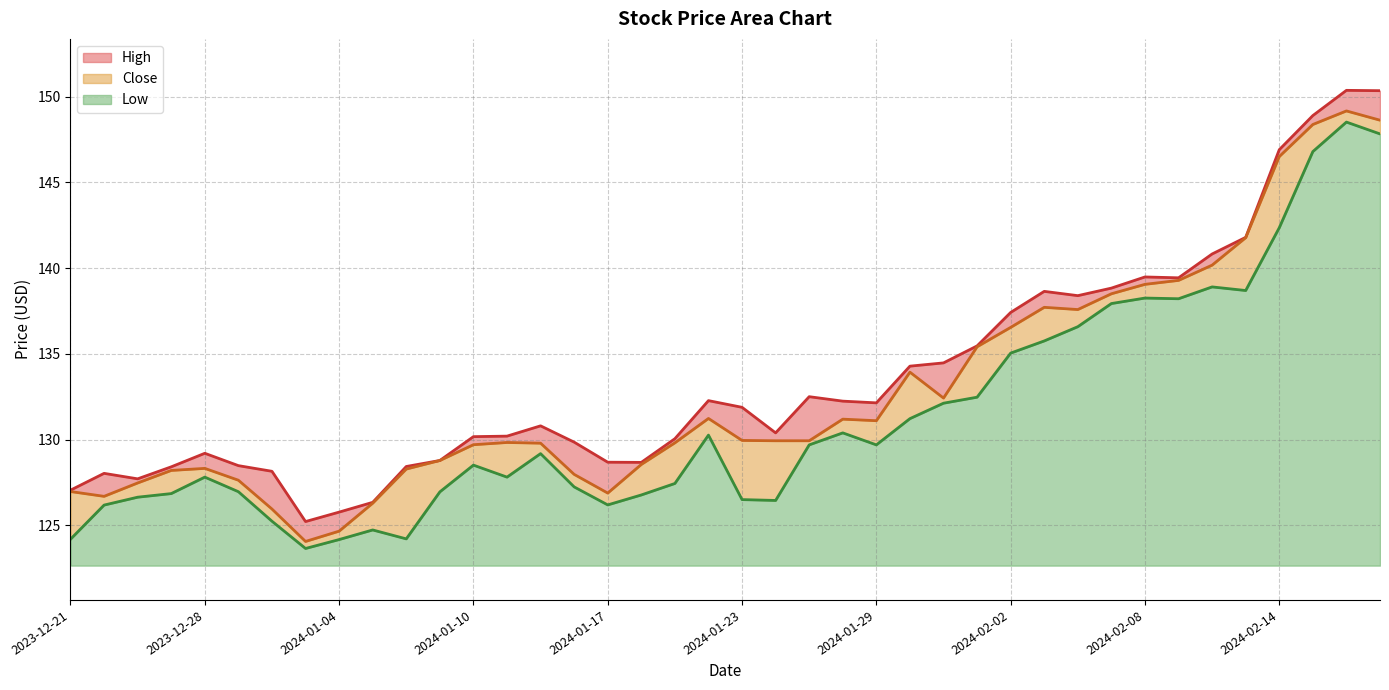

Which series has the largest total across all categories?

High